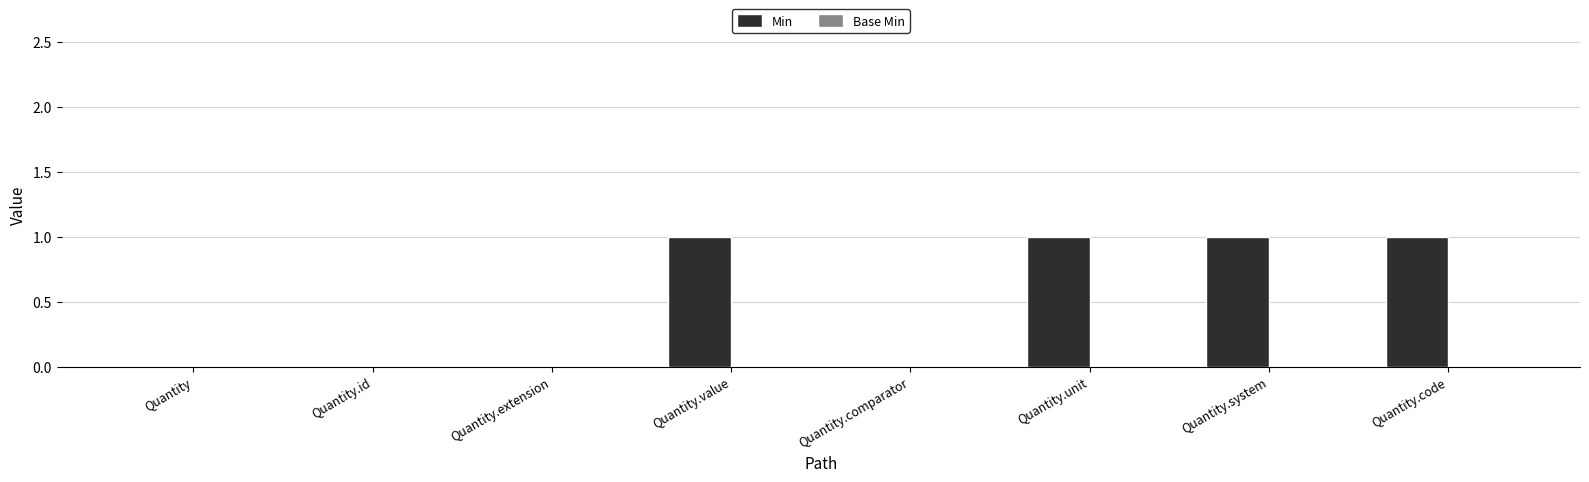

Between Quantity.value and Quantity.id, which is larger?

Quantity.value